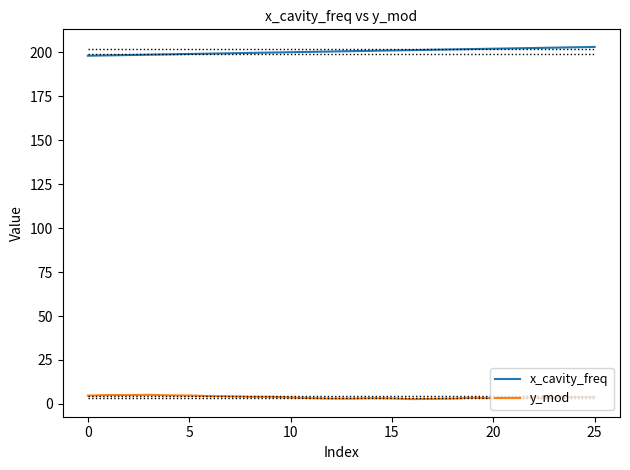

What is the difference between the maximum and minimum values in the x_cavity_freq series?

5.0